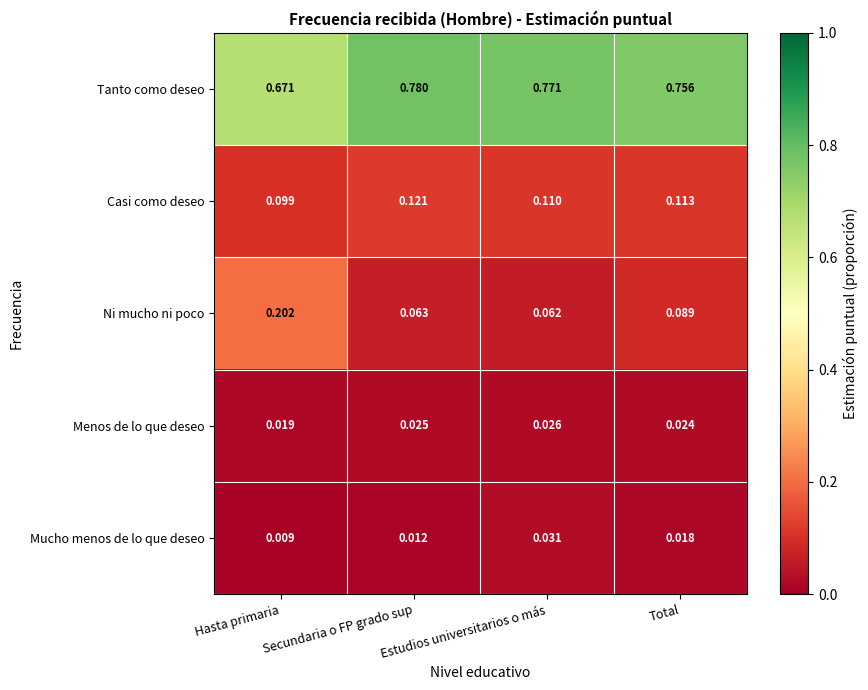

Where is Ni mucho ni poco nearest to the value 0?

Estudios universitarios o más